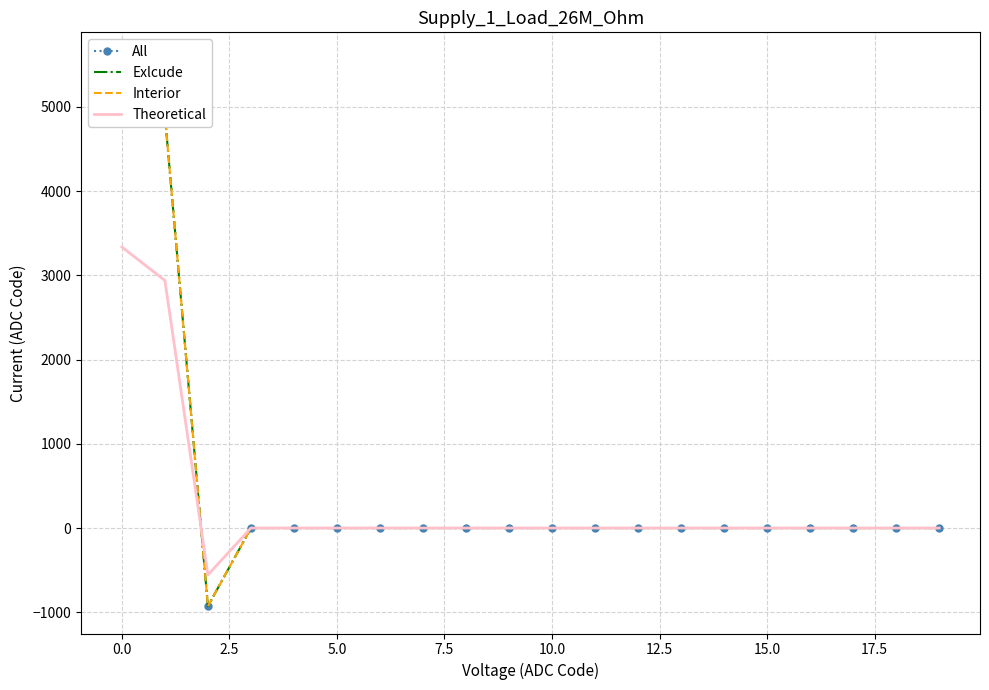

How many values in the Interior series are below 0?

1